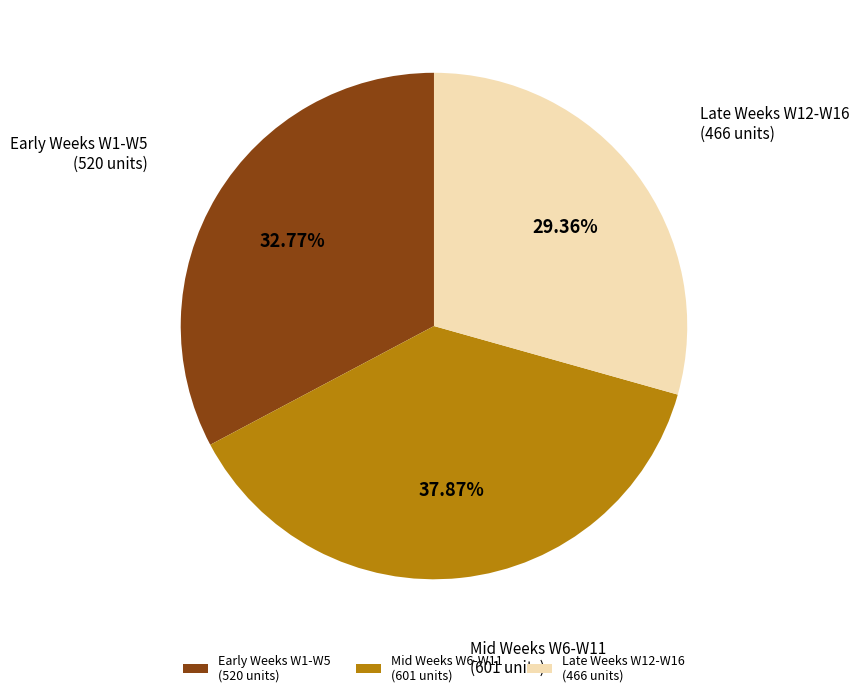

Between Early Weeks W1-W5 (520 units) and Late Weeks W12-W16 (466 units), which is larger?

Early Weeks W1-W5 (520 units)